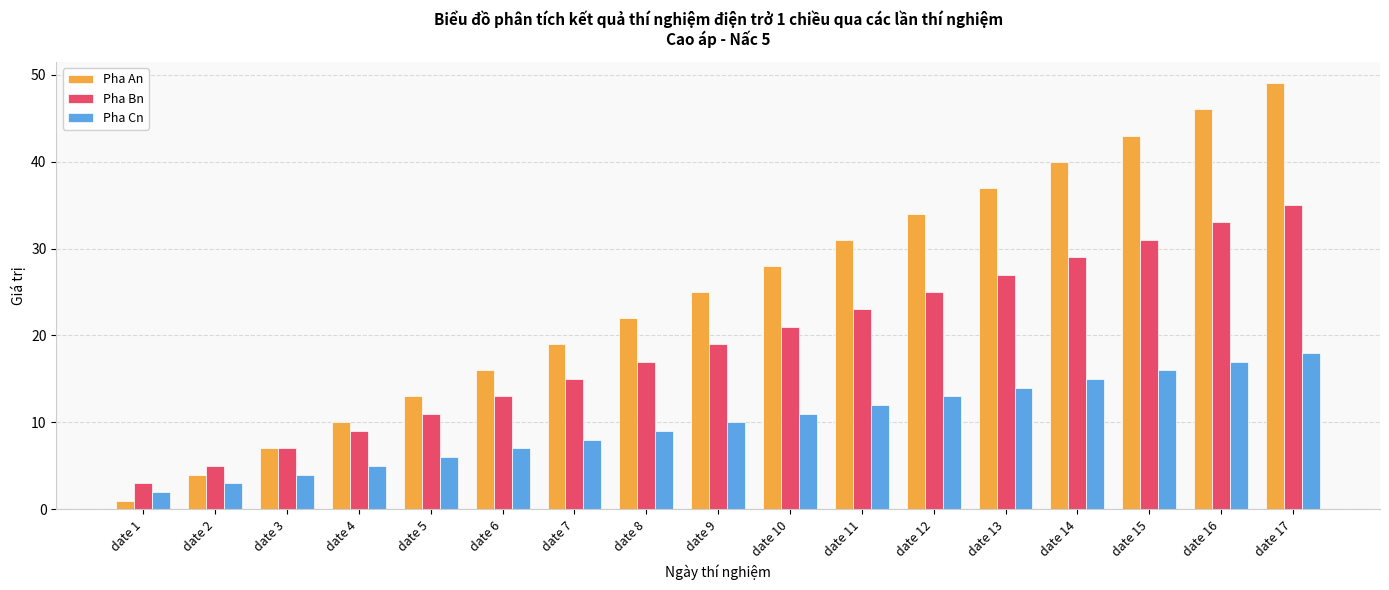

What is the smallest value displayed?

1